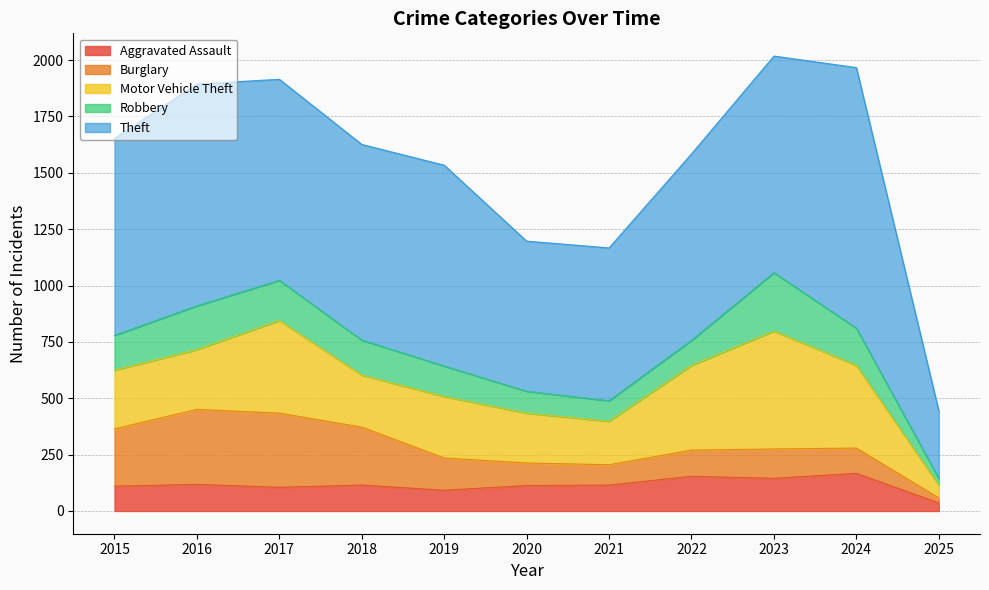

The Aggravated Assault series shows 167 at 2015. True or false?

False